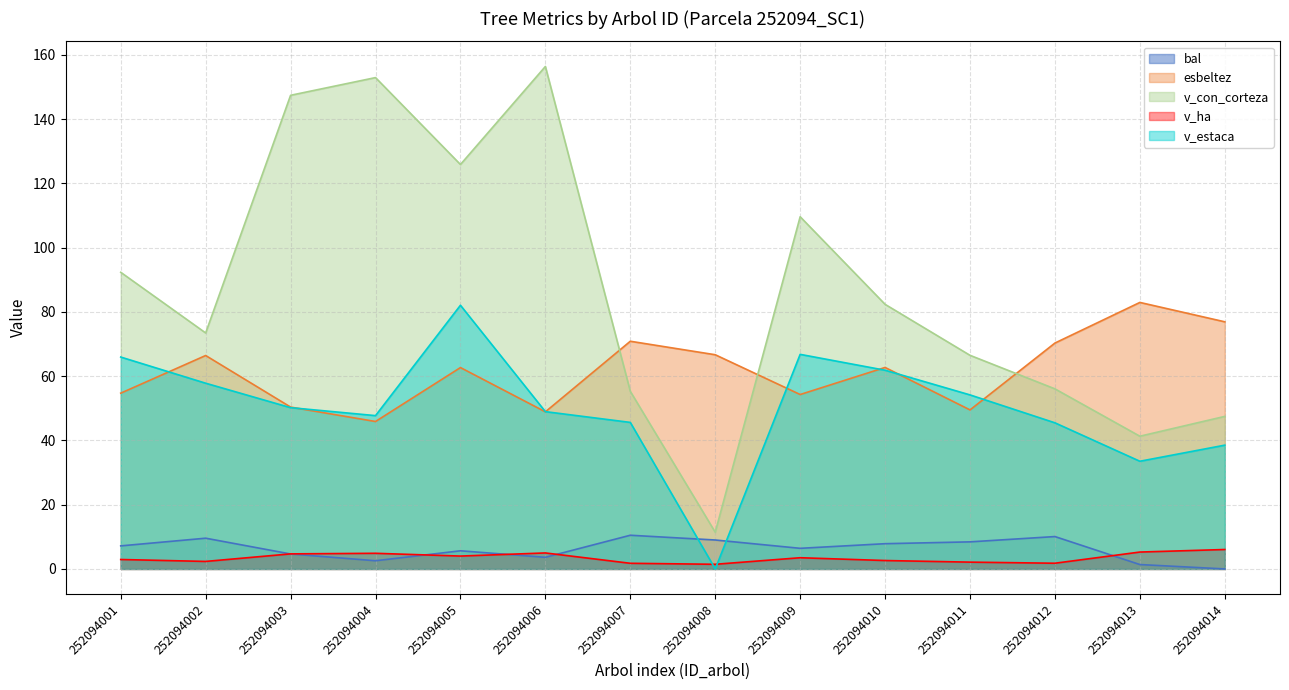

Where is the first local minimum for bal?

252094004